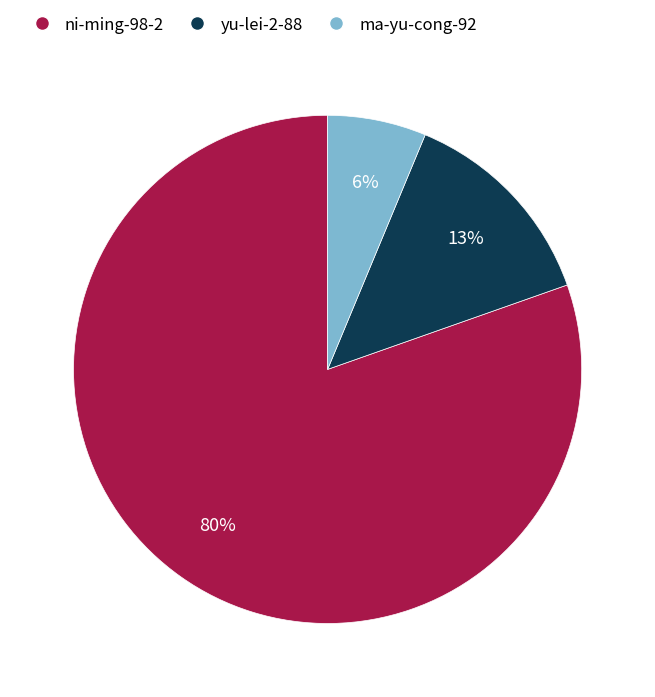

To the nearest percent, what portion does yu-lei-2-88 represent?

13%